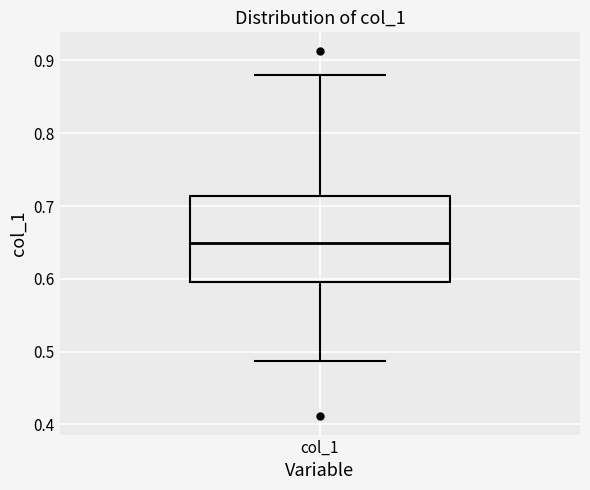

Transcribe this box plot: give where the median line is, the range the box spans, and where the two whiskers end, as read against the y-axis. The values are not printed on the chart, so give them approximately, as read against the axis.

median 0.65, box 0.60 to 0.71, whiskers 0.49 to 0.88